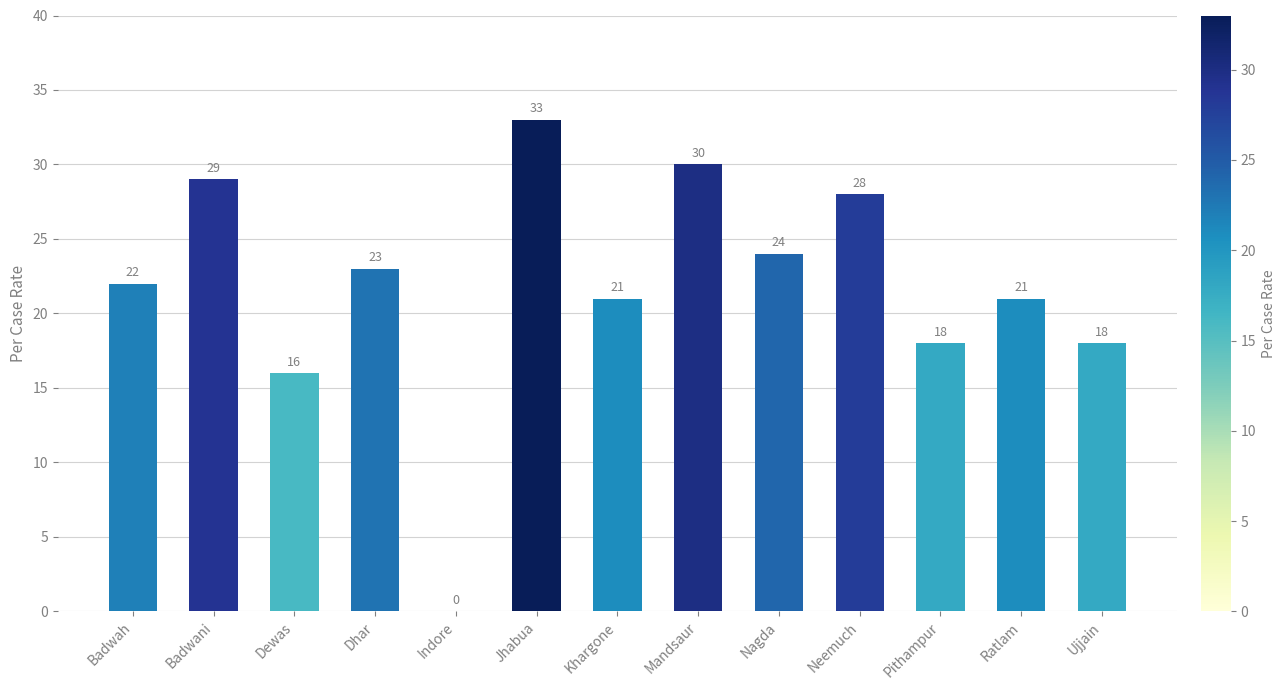

What is the sum of the values at Pithampur and Jhabua?

51